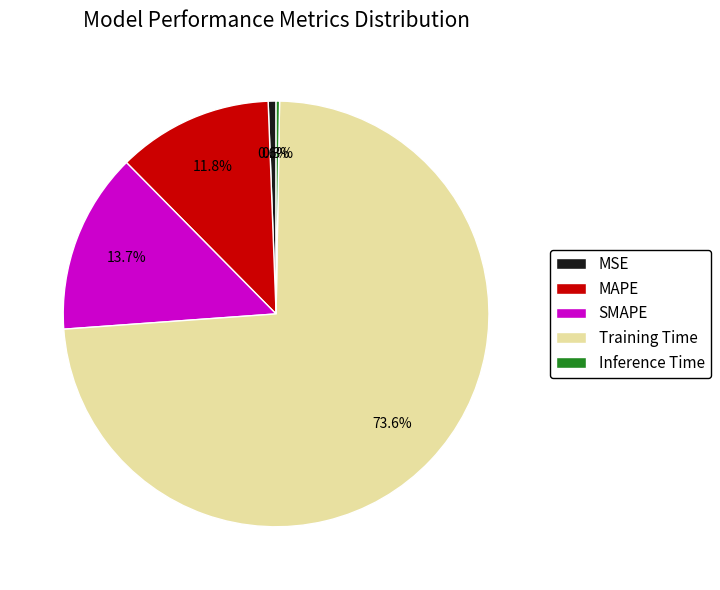

Do Training Time and MSE together represent more than half of the pie?

Yes